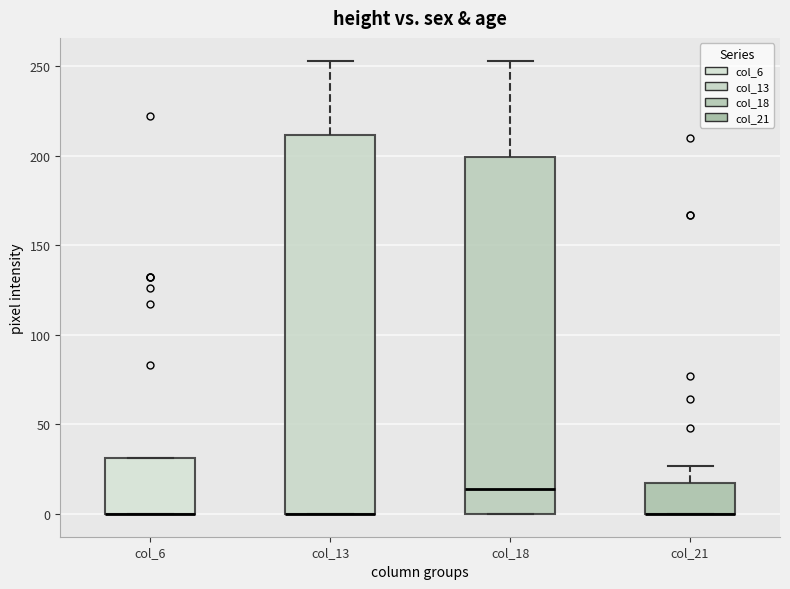

Reading left to right, transcribe this box plot: for each box, give where its median line is, the range the box spans, and where its two whiskers end, as read against the y-axis. The values are not printed on the chart, so give them approximately, as read against the axis.

col_6: median 0 (drawn on the box's lower edge), box 0 to 30, whiskers 0 to 30
col_13: median 0 (drawn on the box's lower edge), box 0 to 210, whiskers 0 to 255
col_18: median 15, box 0 to 200, whiskers 0 to 255
col_21: median 0 (drawn on the box's lower edge), box 0 to 15, whiskers 0 to 25